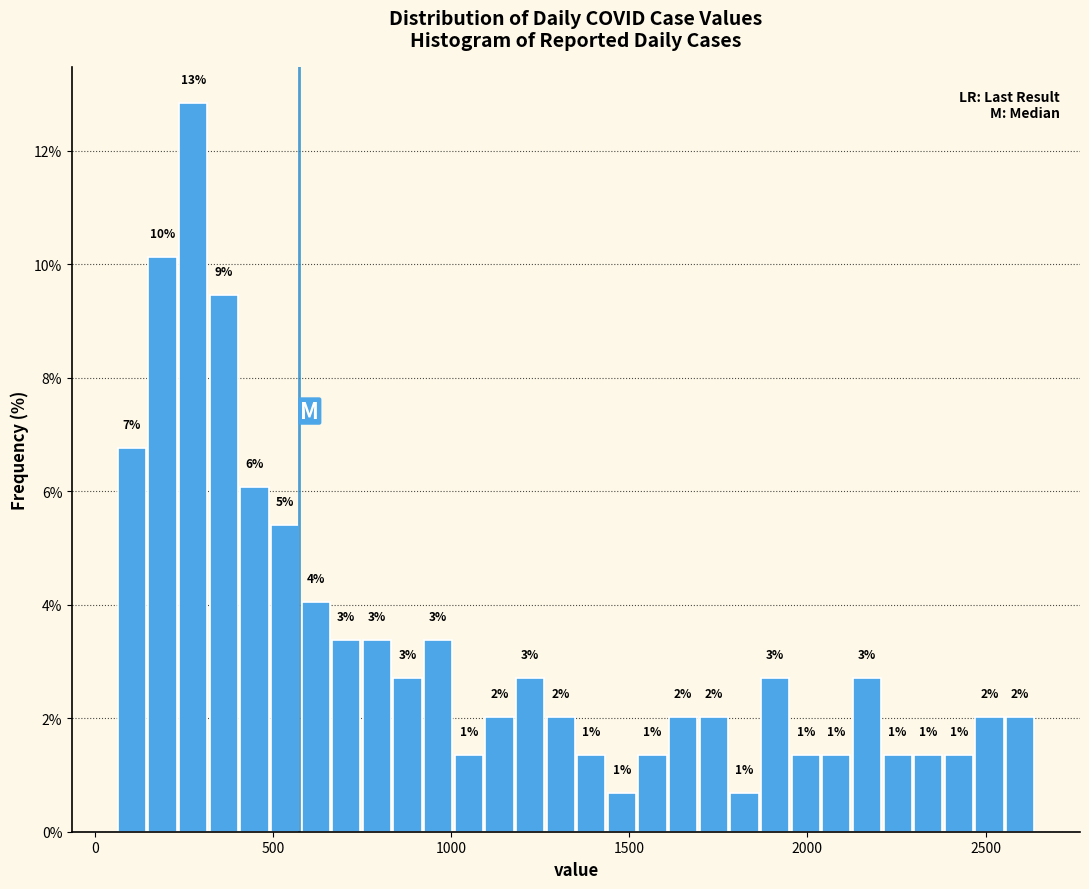

Read against the x-axis, roughly where is the centre of the tallest bar?

300